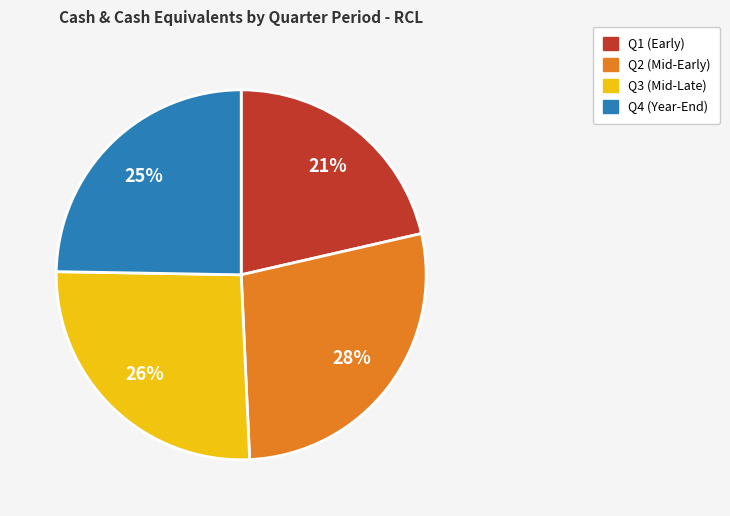

Approximately how many times larger is the value at Q4 (Year-End) compared to Q1 (Early)?

1.2